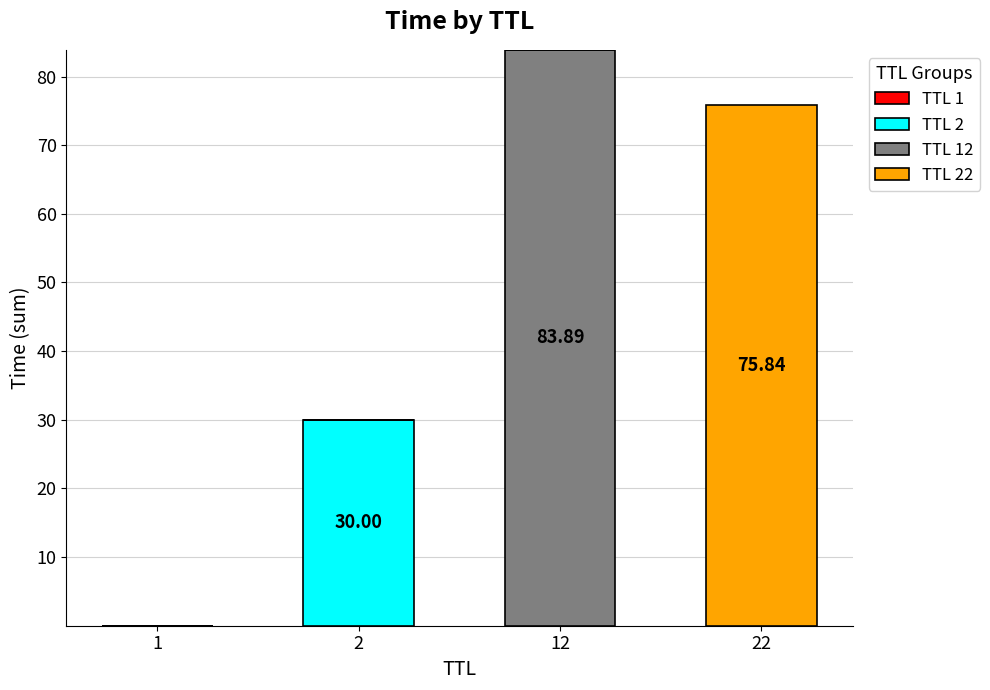

At which category is the sum across all series the highest?

12